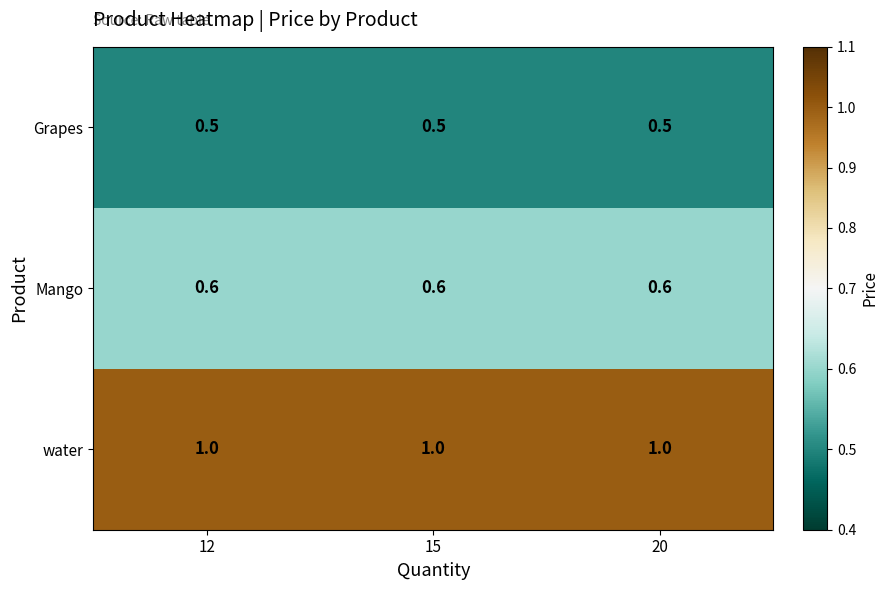

The value of water at 20 is 1.0. True or false?

True